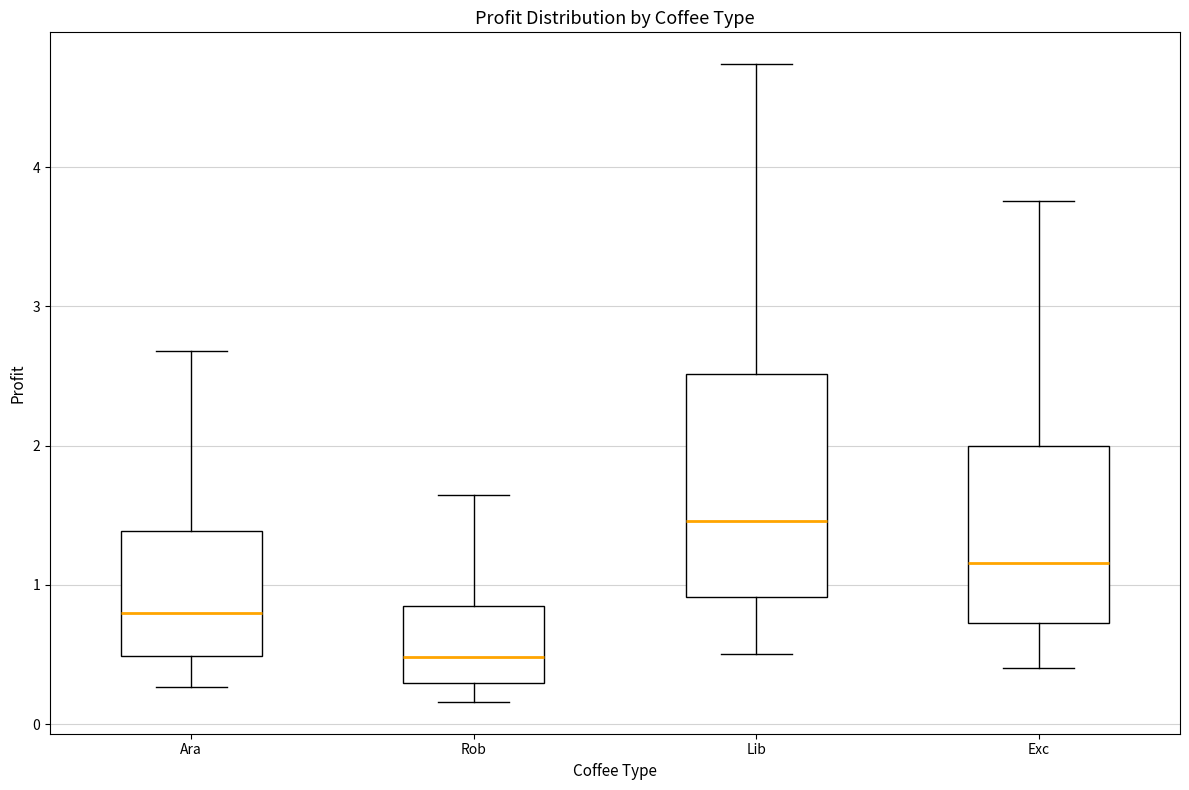

Where is the lower edge of the box for Lib on the y-axis? The values are not printed on the chart, so give them approximately, as read against the axis.

0.9